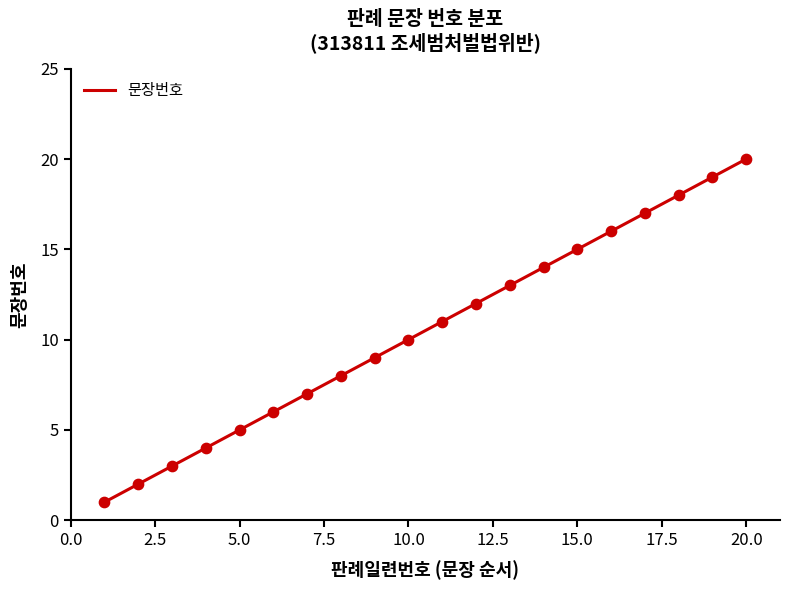

What is the change in value from 7 to 11?

+4